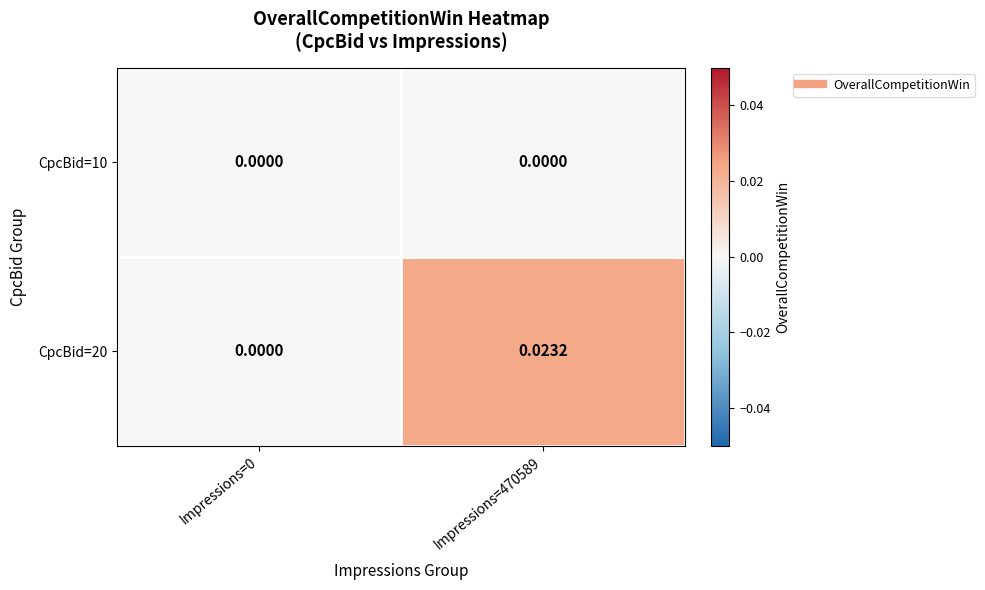

Is the value of CpcBid=20 at Impressions=470589 greater than the value of CpcBid=10 at Impressions=470589?

Yes